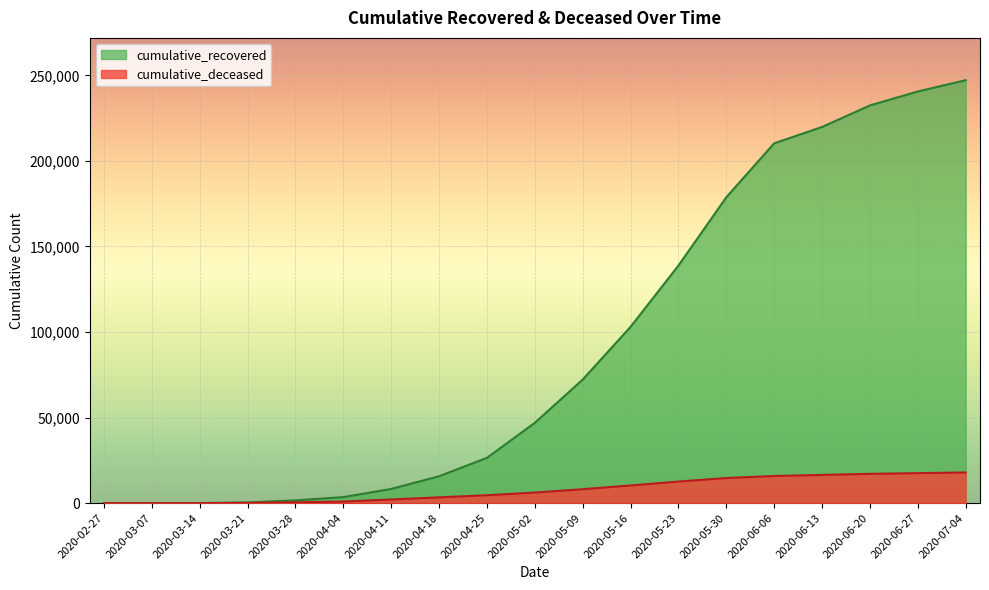

At which label does cumulative_recovered reach its minimum?

2020-02-27